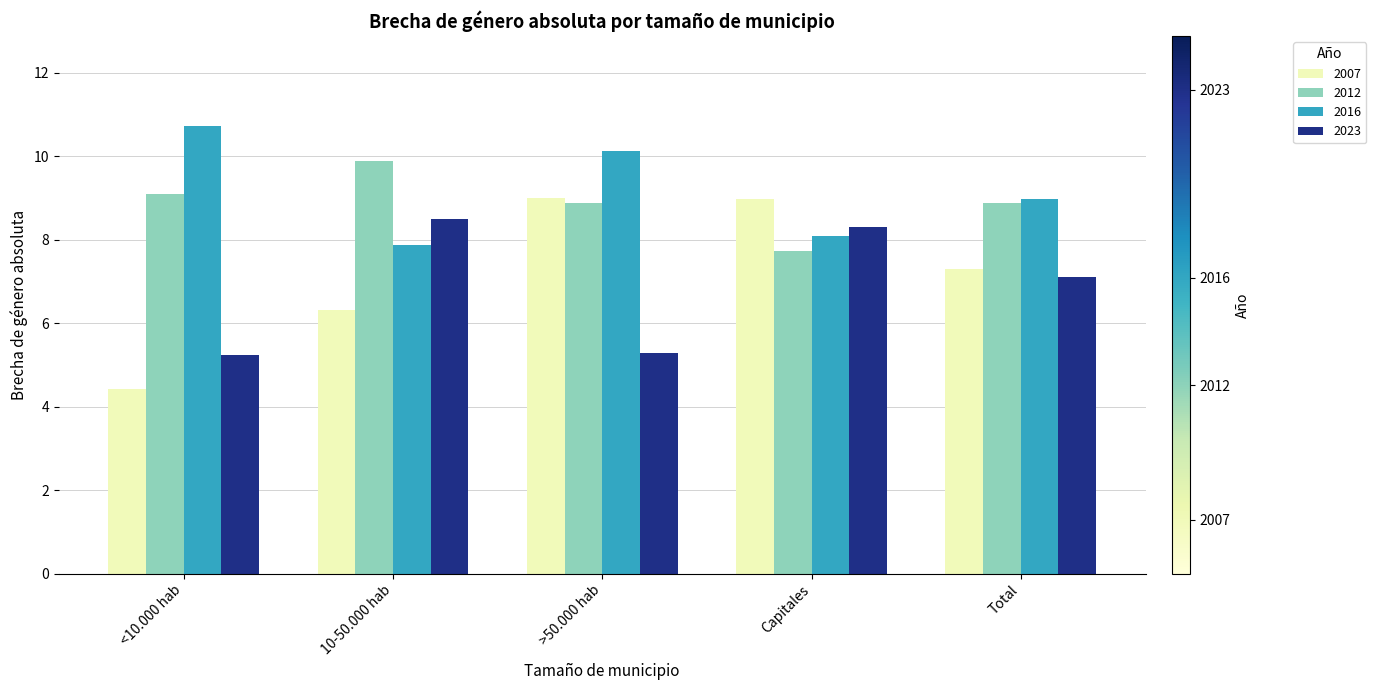

What is the label of the 5th bar from the right?

<10.000 hab